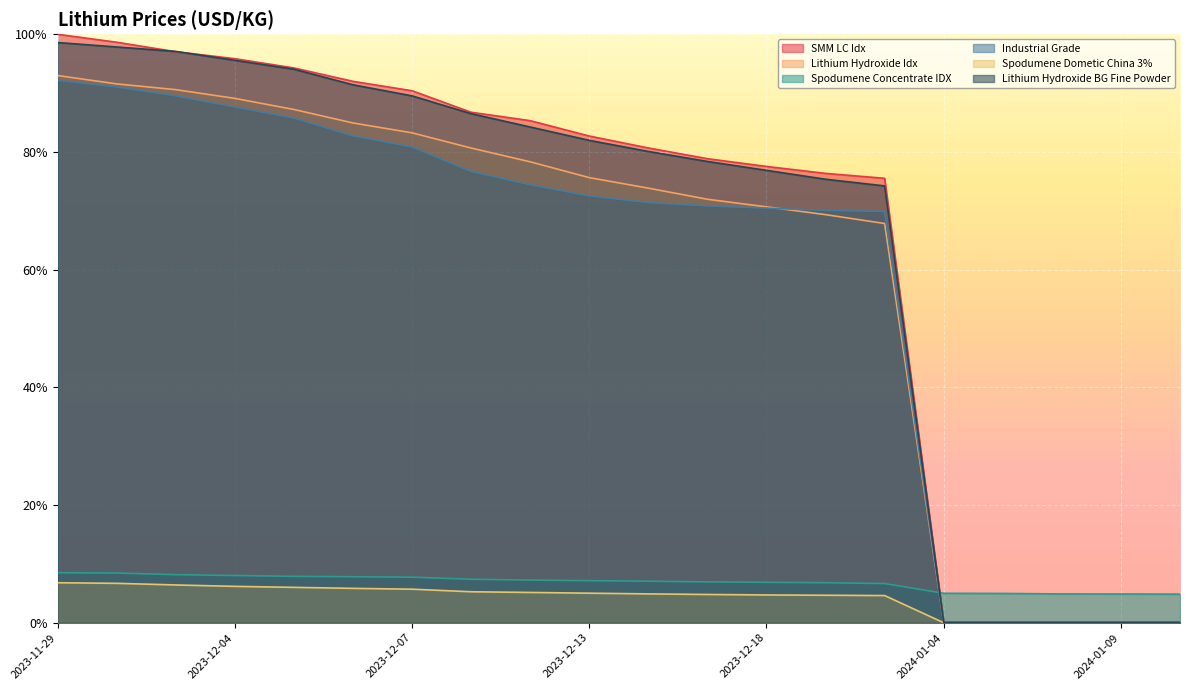

What are all the series names shown in the legend?

SMM LC Idx, Lithium Hydroxide Idx, Spodumene Concentrate IDX, Industrial Grade, Spodumene Dometic China 3%, Lithium Hydroxide BG Fine Powder